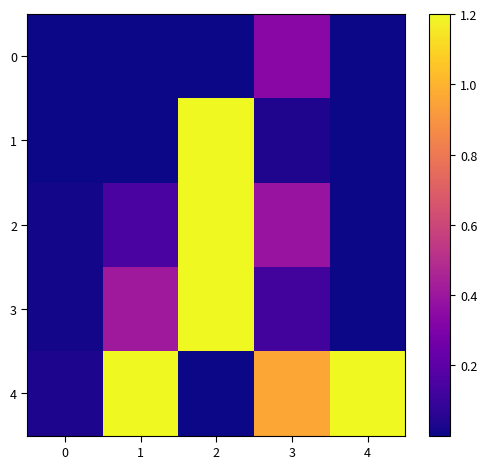

Which series has the largest range (max minus min)?

1